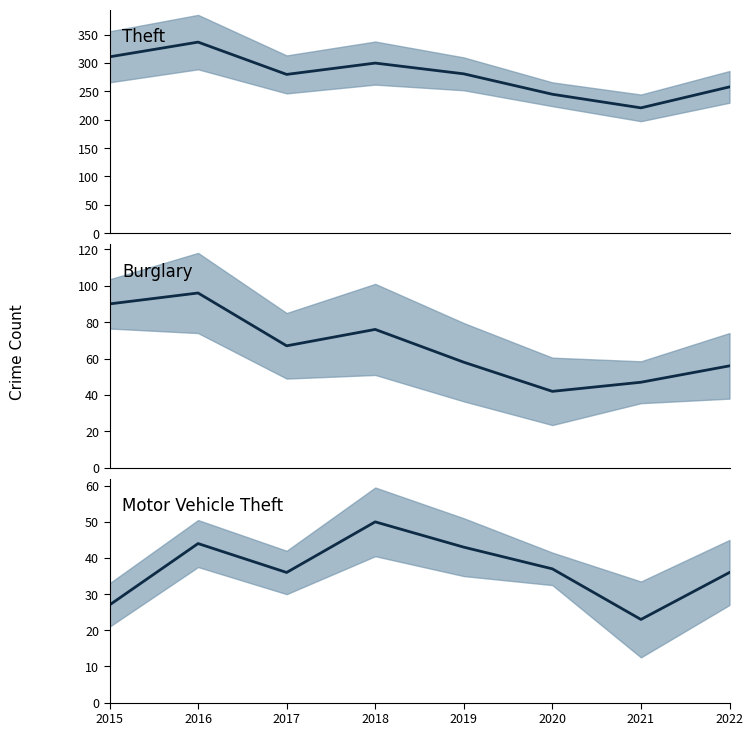

True or false: Theft (mean) has a value of 360 at 2021.

False